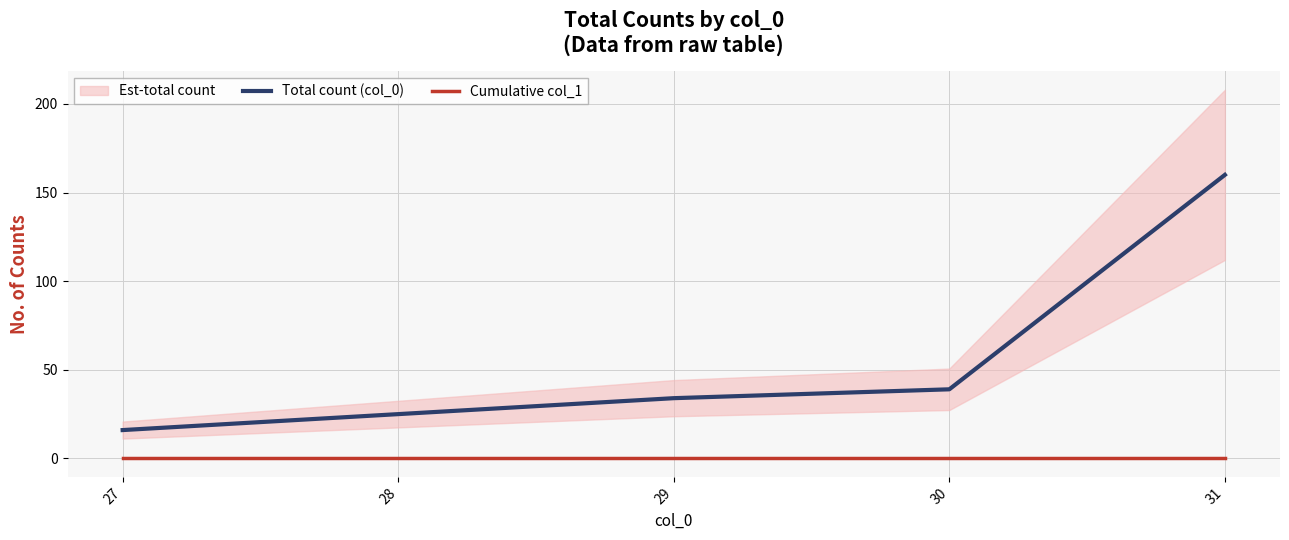

True or false: Cumulative col_1 has more than 0 points higher than both neighbors.

False